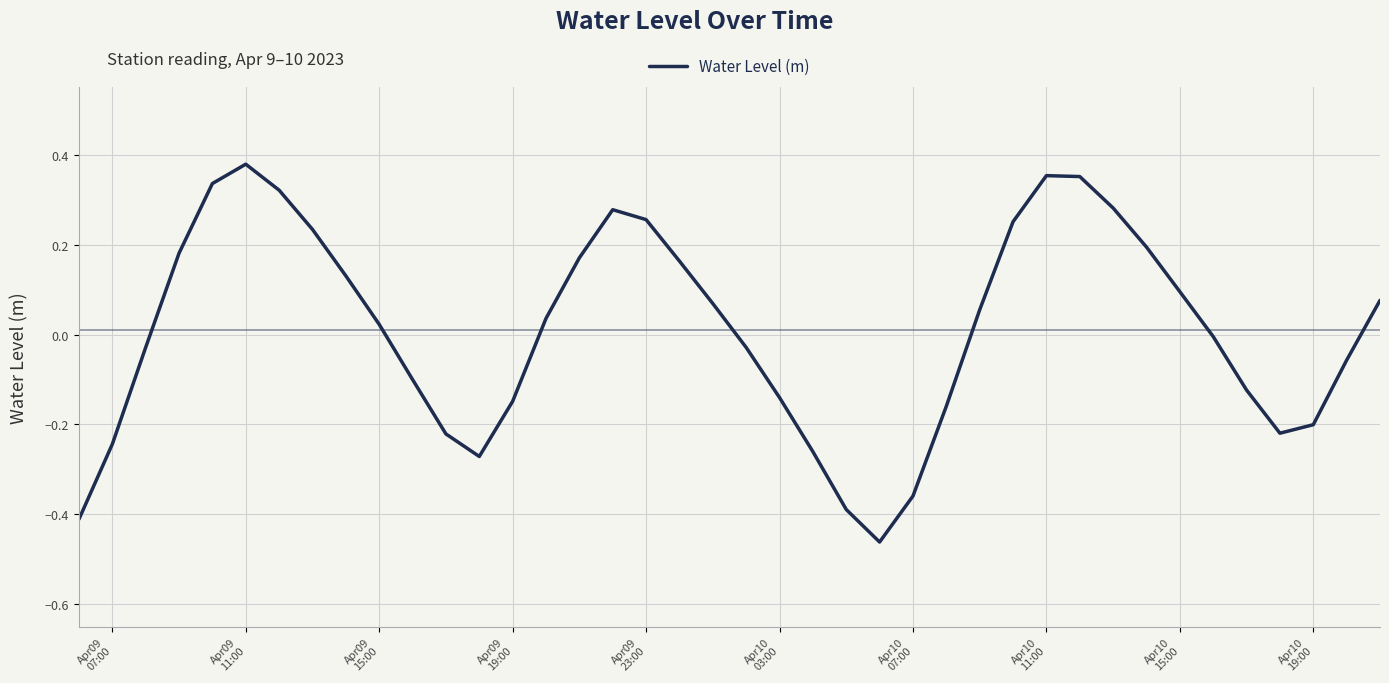

What is the difference between the maximum and minimum values?

0.8